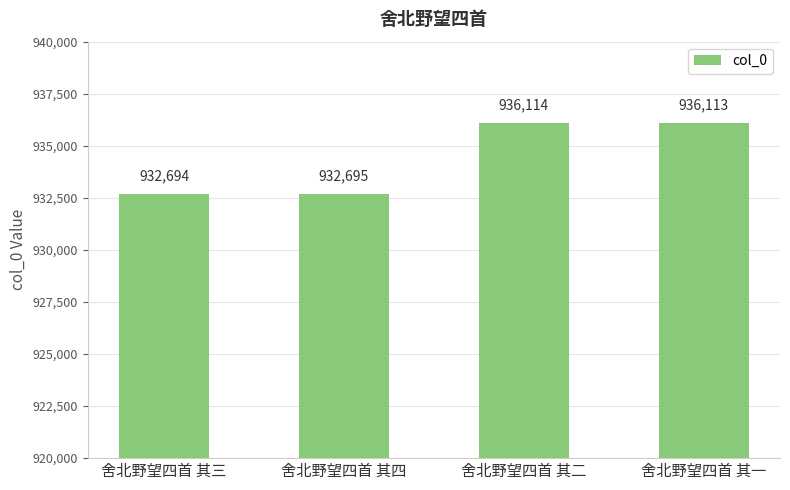

What value does the data have at 舍北野望四首 其二, to the nearest 10?

936110